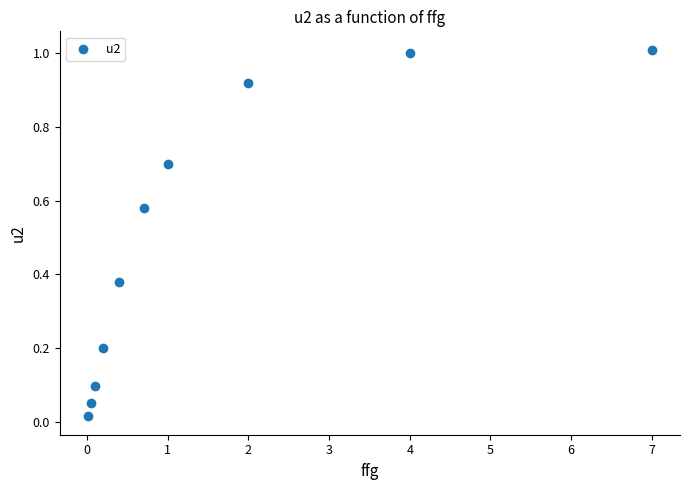

What is the range of X values (max minus min)?

7.0